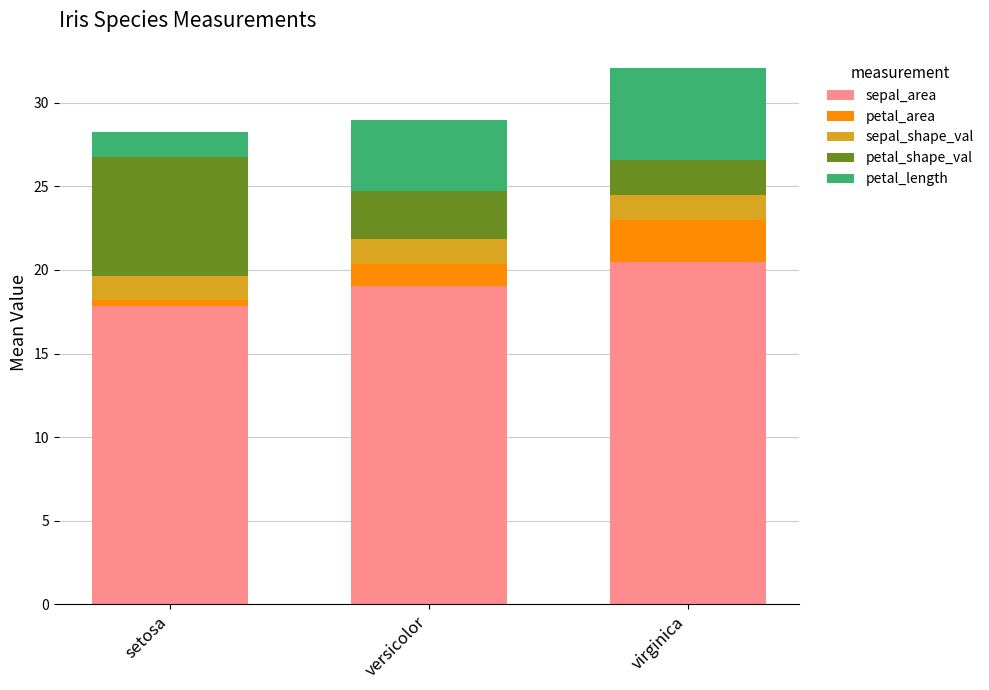

What are all the series names shown in the legend?

sepal_area, petal_area, sepal_shape_val, petal_shape_val, petal_length